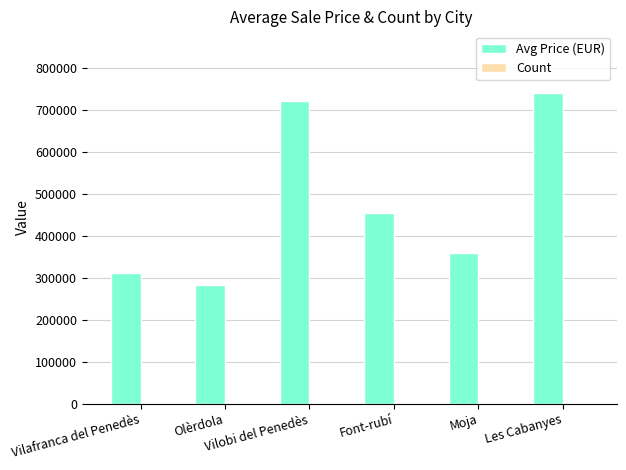

Which series has the largest total across all categories?

Avg Price (EUR)